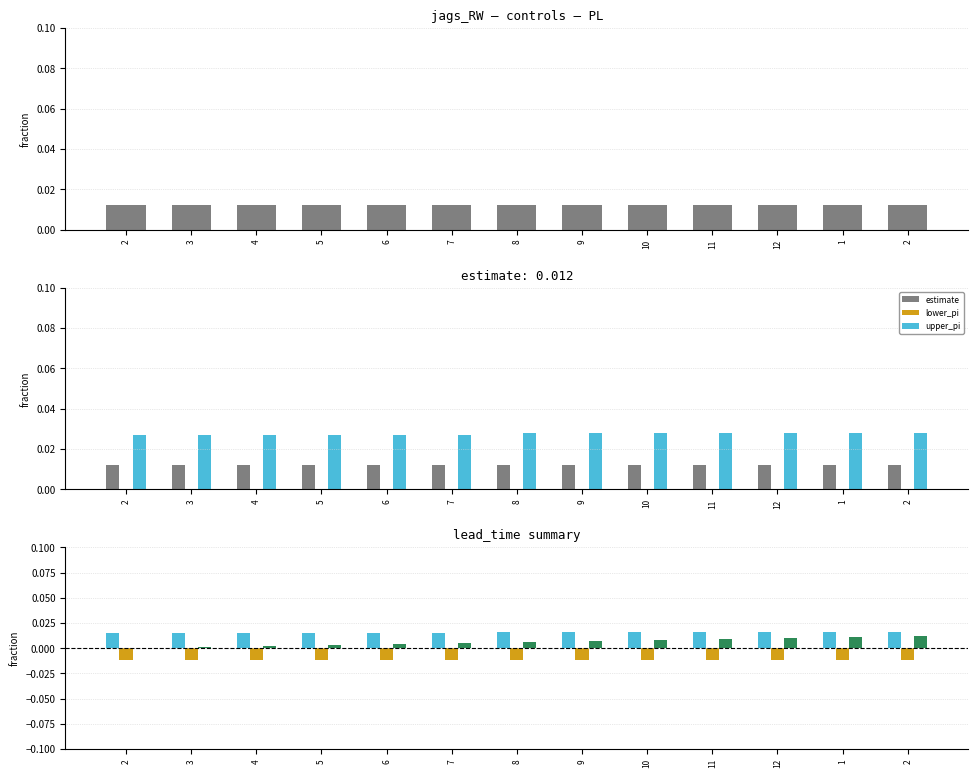

How many bars are there in total?

78